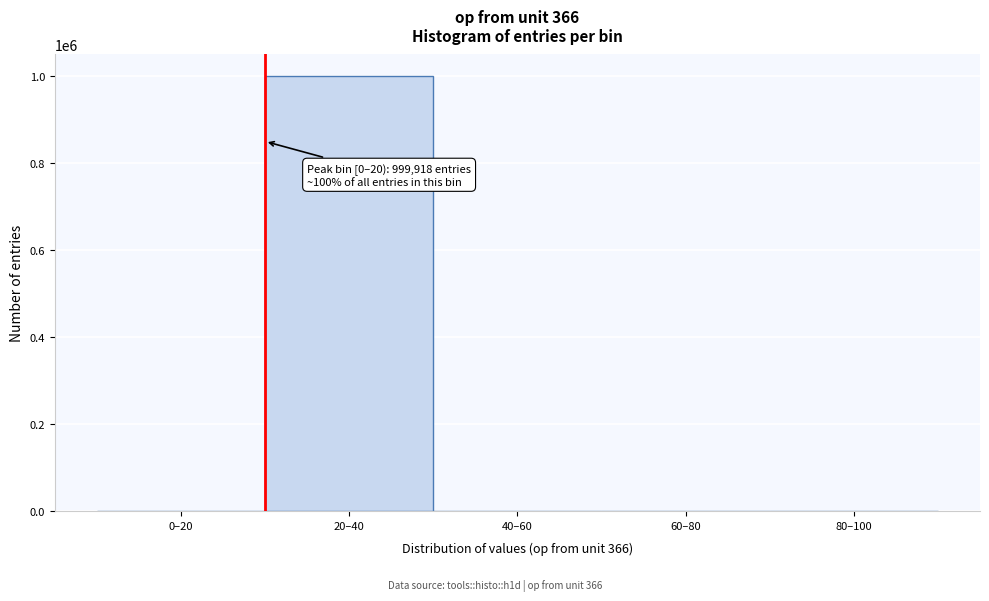

Is it true that the value at 20–40 is 647580?

False